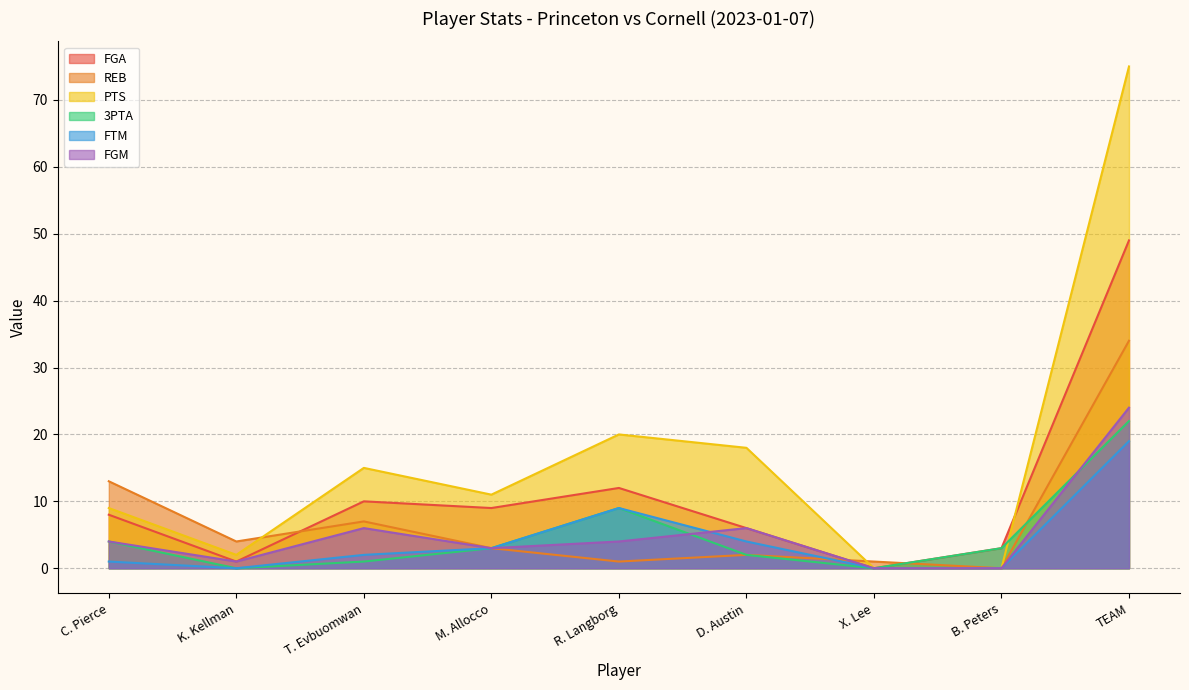

Is it true that FGA equals 10 at T. Evbuomwan?

True